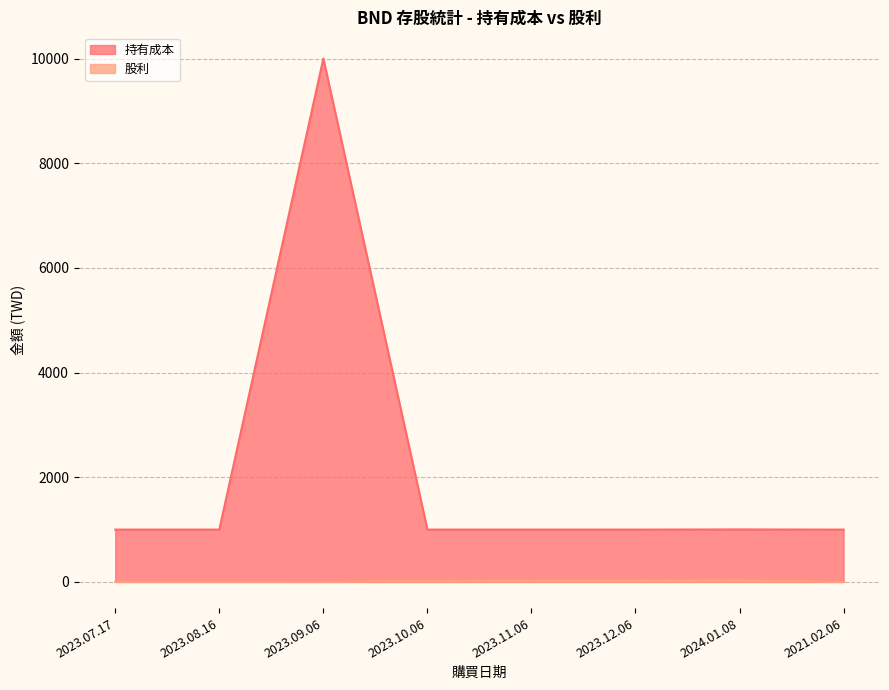

How many lines are shown in the chart?

2